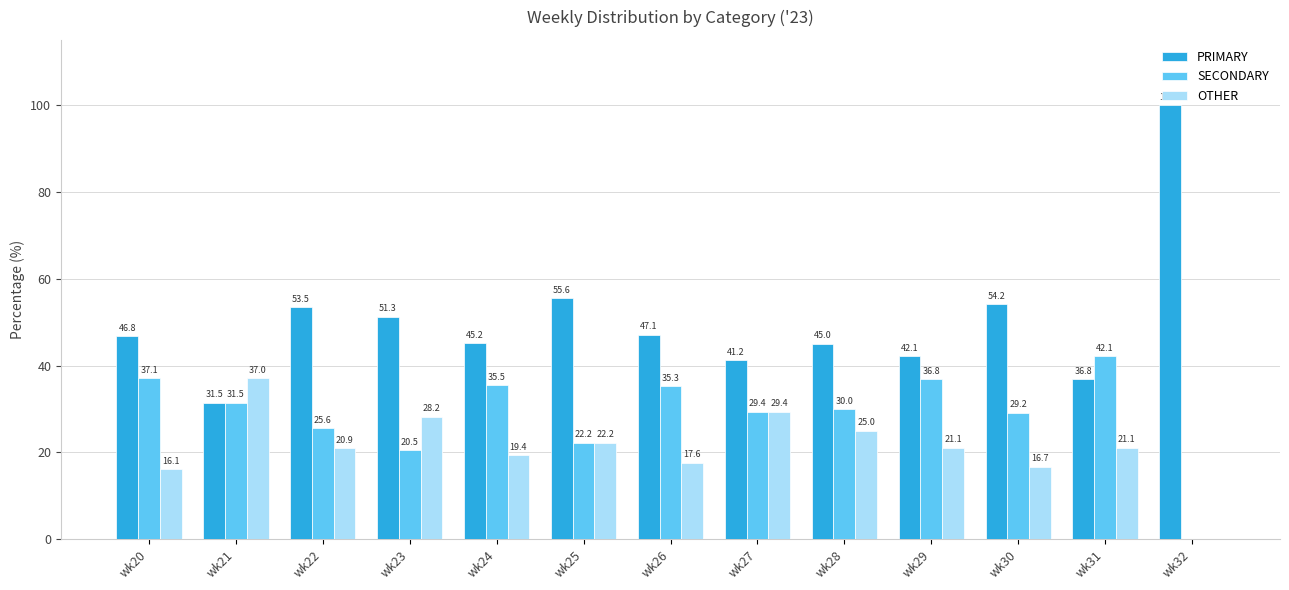

Is it true that PRIMARY equals 19.9 at wk21?

False